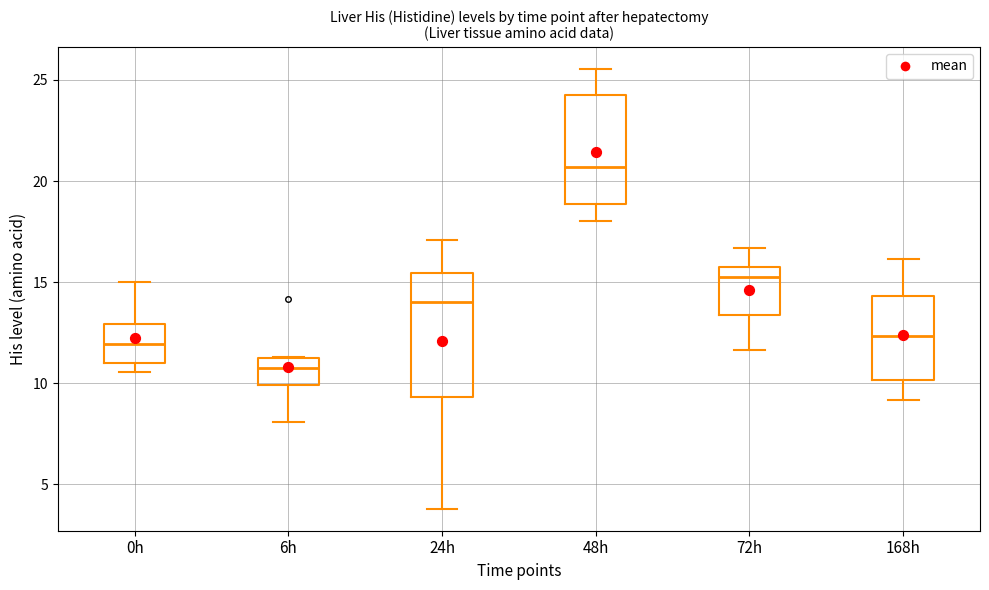

Reading left to right, transcribe this box plot: for each box, give where its median line is, the range the box spans, and where its two whiskers end, as read against the y-axis. The values are not printed on the chart, so give them approximately, as read against the axis.

0h: median 12.0, box 11.0 to 13.0, whiskers 10.5 to 15.0
6h: median 11.0, box 10.0 to 11.5, whiskers 8.0 to 11.5
24h: median 14.0, box 9.5 to 15.5, whiskers 4.0 to 17.0
48h: median 20.5, box 19.0 to 24.0, whiskers 18.0 to 25.5
72h: median 15.5, box 13.5 to 16.0, whiskers 11.5 to 16.5
168h: median 12.5, box 10.0 to 14.5, whiskers 9.0 to 16.0